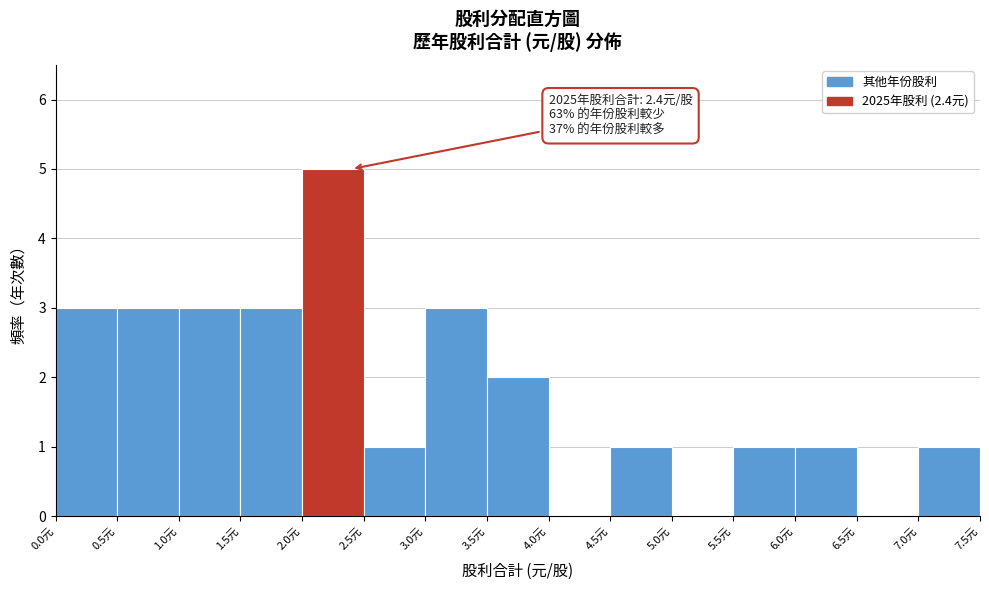

Which range on the x-axis has the tallest bar?

2.0 to 2.5